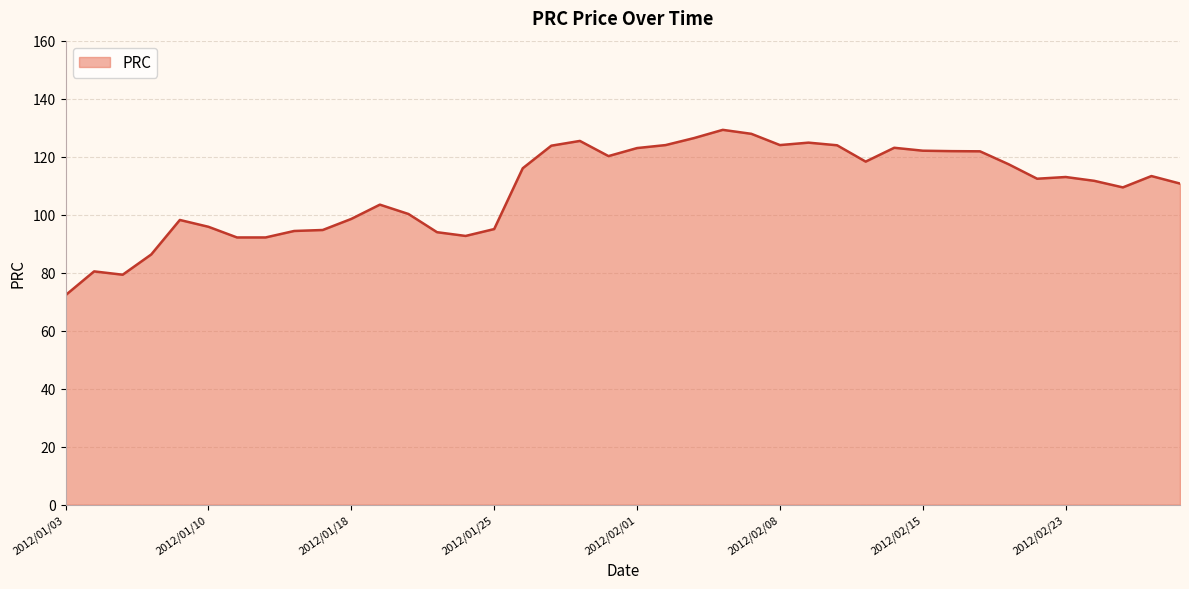

What is the difference between the maximum and minimum values?

57.0